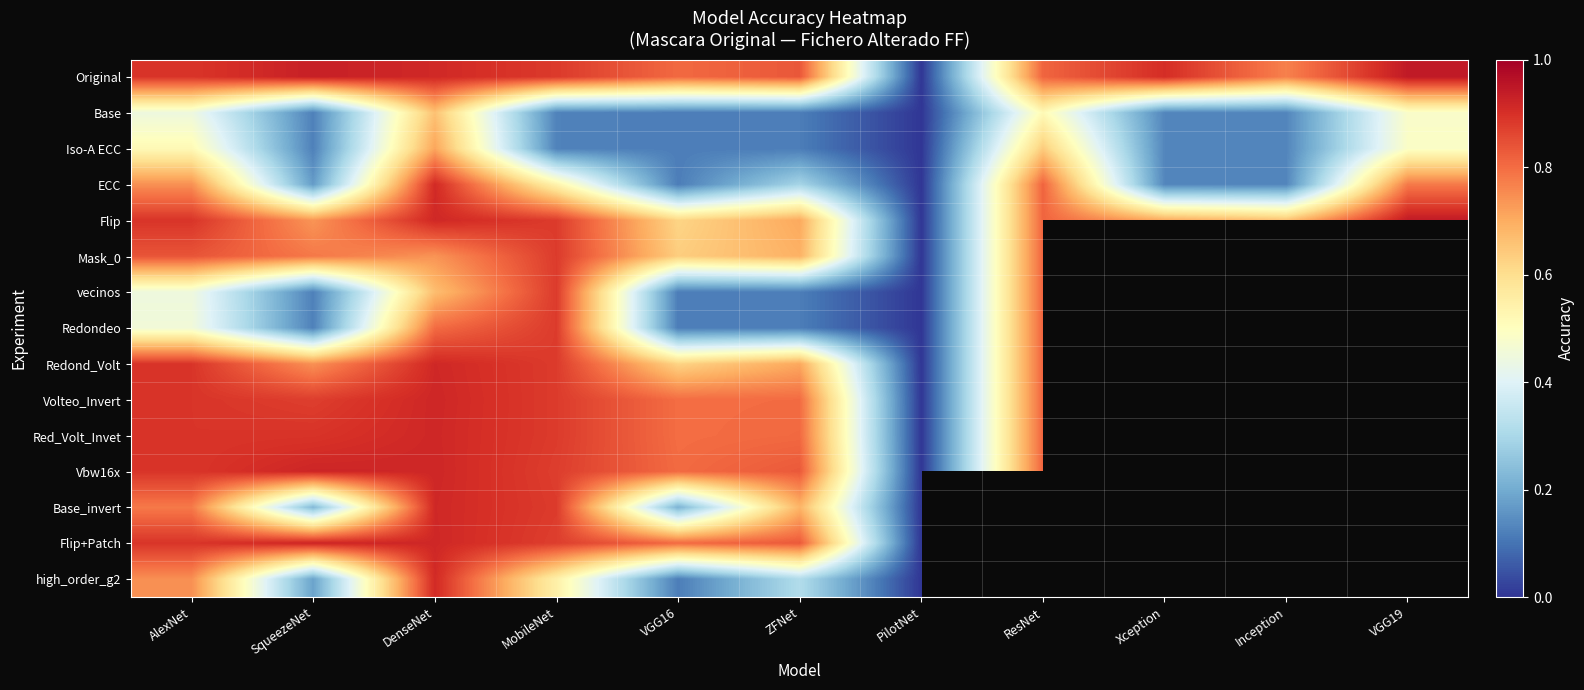

At how many categories does at least one series exceed 0?

11